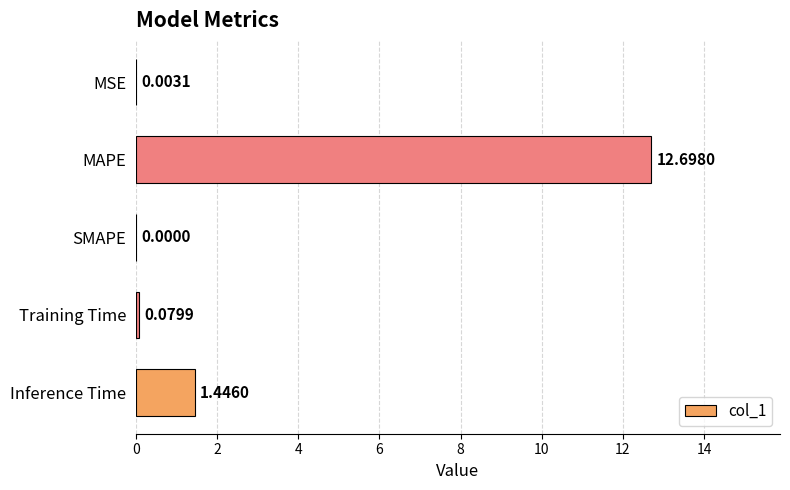

How many positive values are there?

4